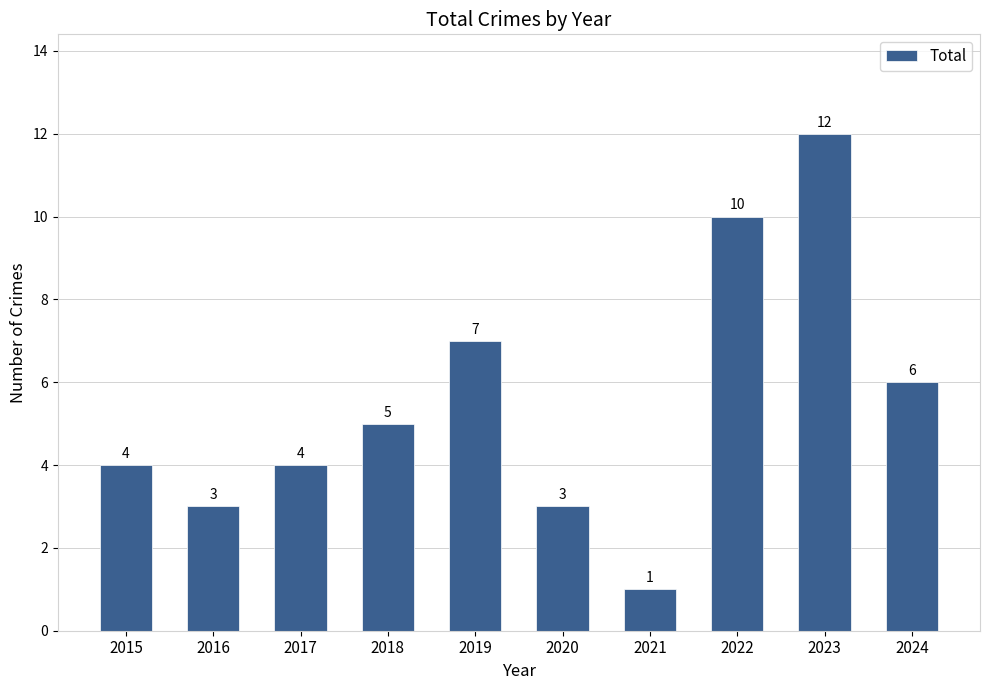

Between 2023 and 2021, which is larger?

2023